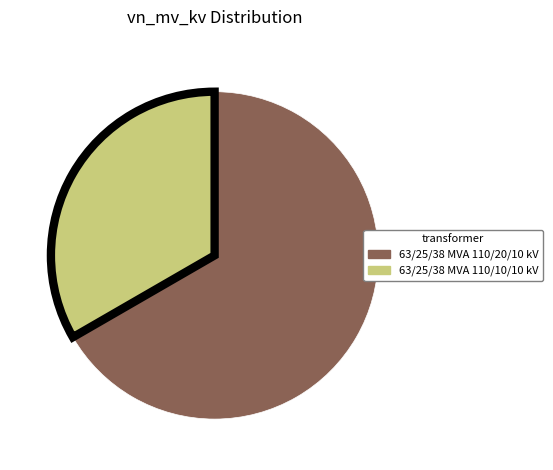

Which has a higher value, 63/25/38 MVA 110/20/10 kV or 63/25/38 MVA 110/10/10 kV?

63/25/38 MVA 110/20/10 kV